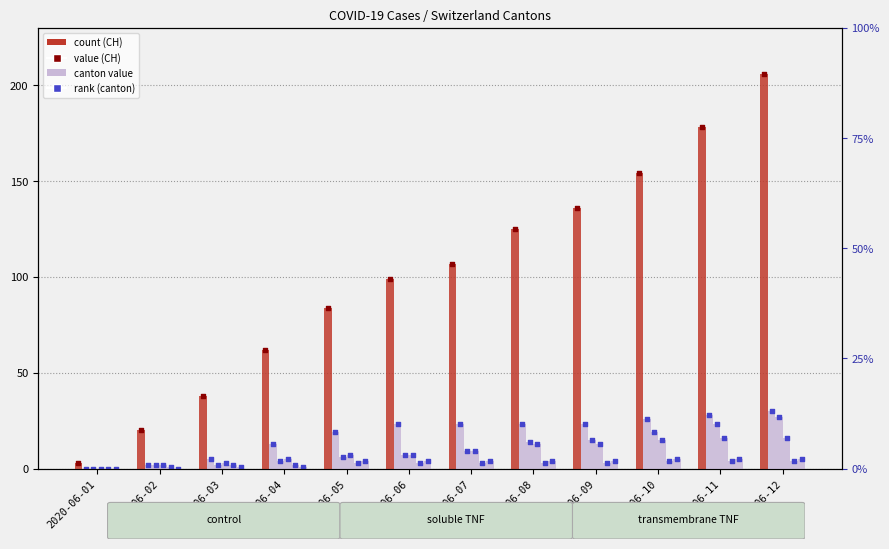

Is the value of ZH at 2020-06-10 greater than the value of CH at 2020-06-11?

No